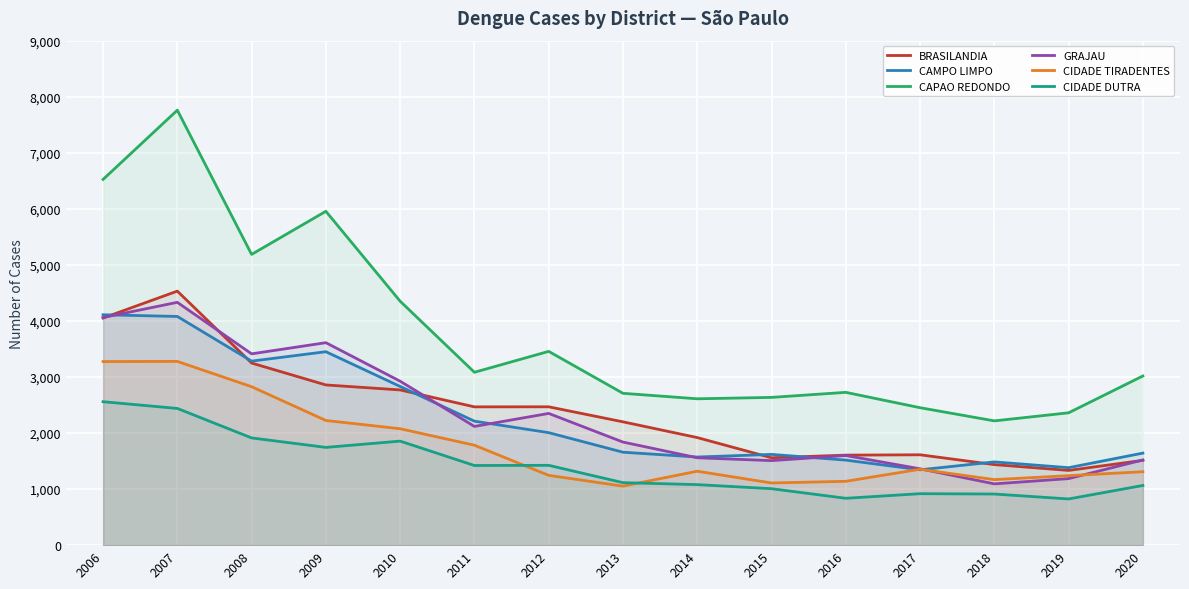

How many values in the CAPAO REDONDO series exceed 3018?

7